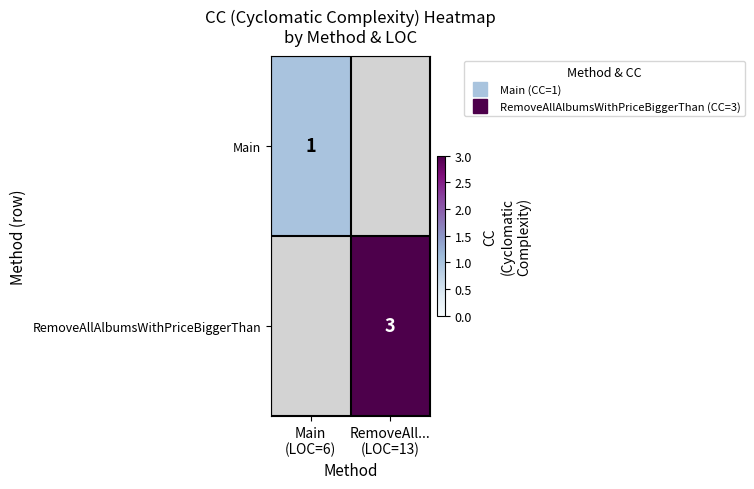

Which category has the lowest value across all series?

Main
(LOC=6)